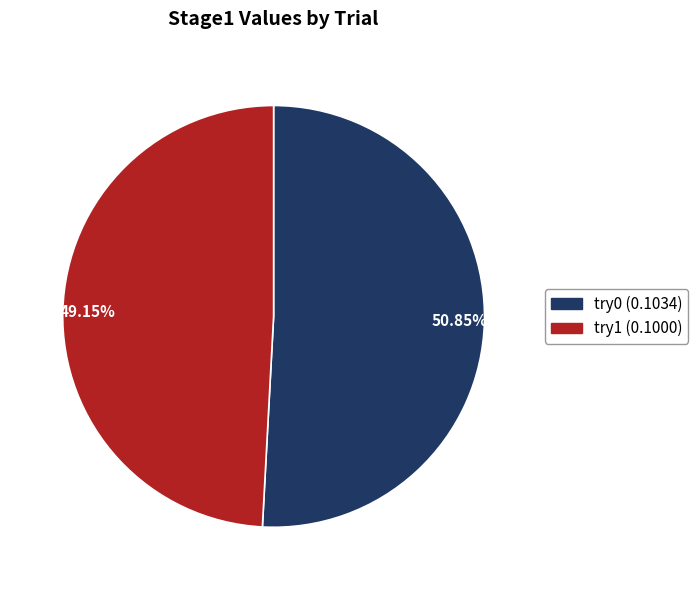

Combined, do try1 and try0 account for over 50%?

Yes